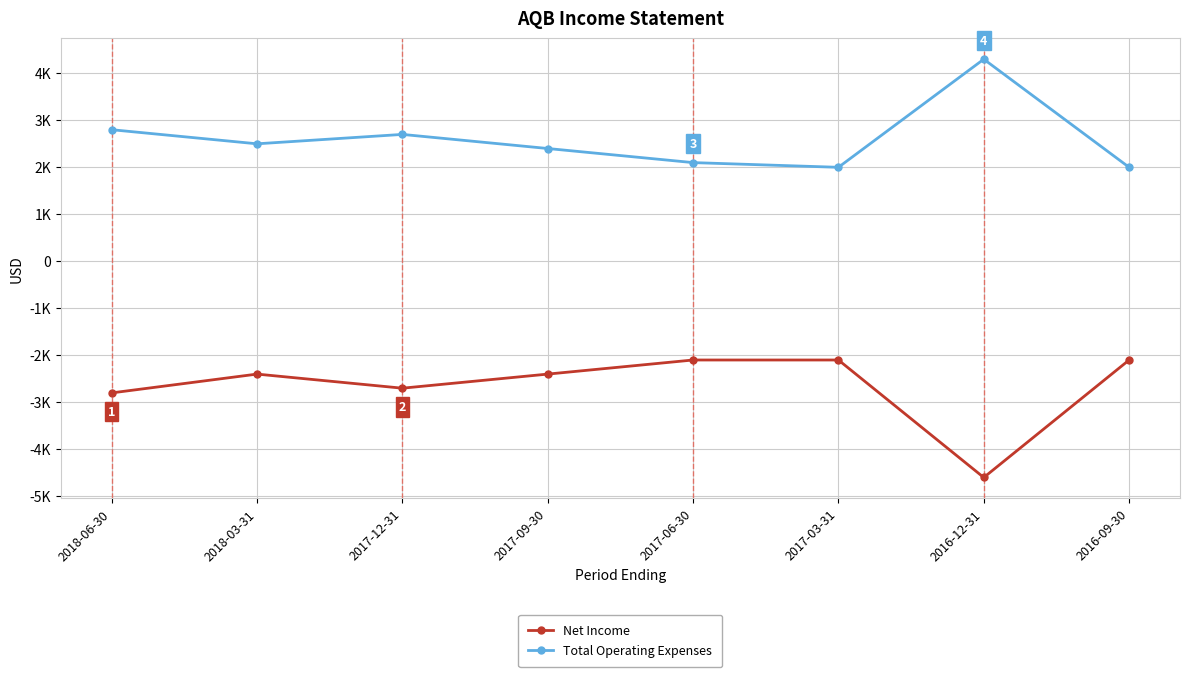

True or false: Net Income and Total Operating Expenses cross at least once.

False